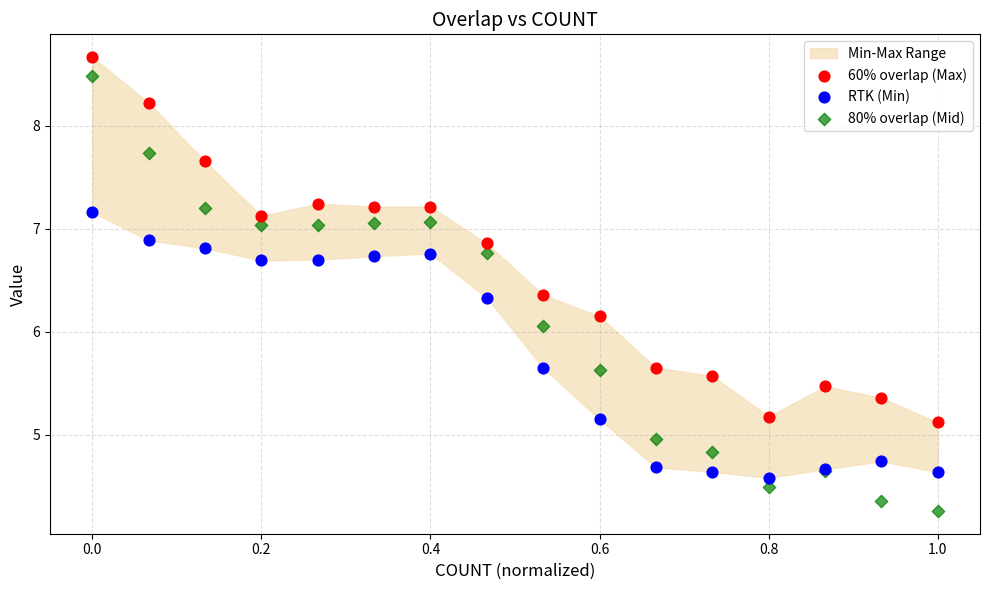

Which series has the widest spread of Y values?

80% overlap (Mid)